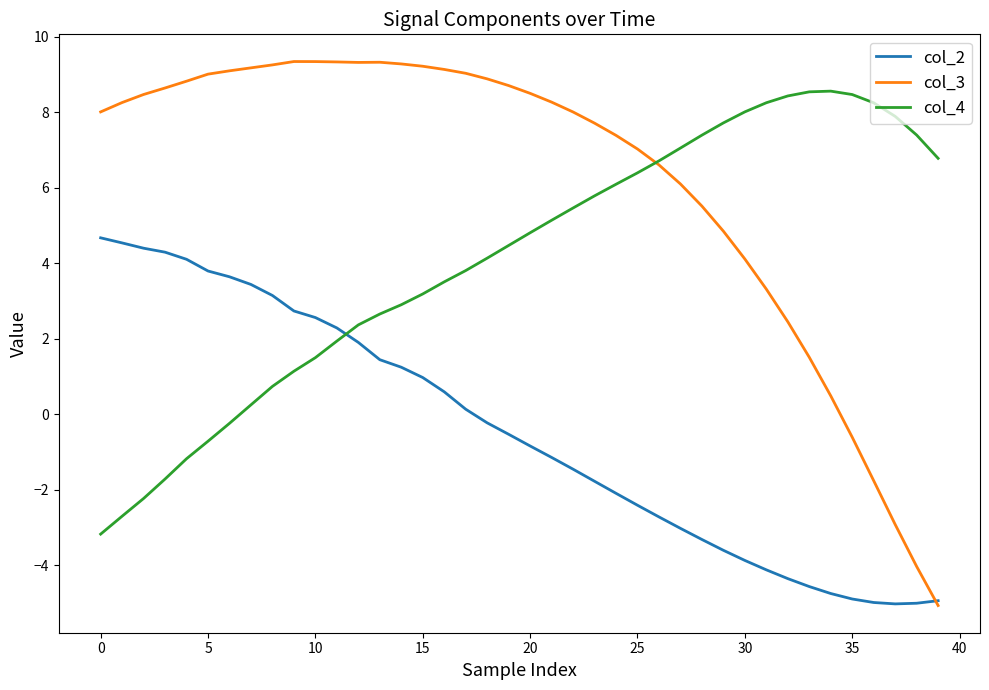

True or false: col_2 and col_4 intersect in this chart.

True